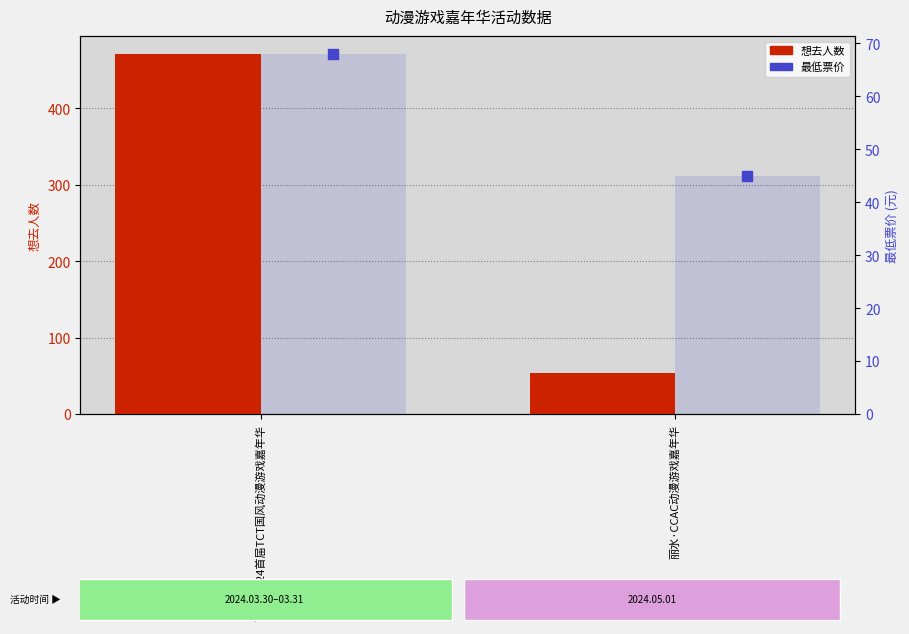

At which category is the sum across all series the highest?

丽水·2024首届TCT国风动漫游戏嘉年华